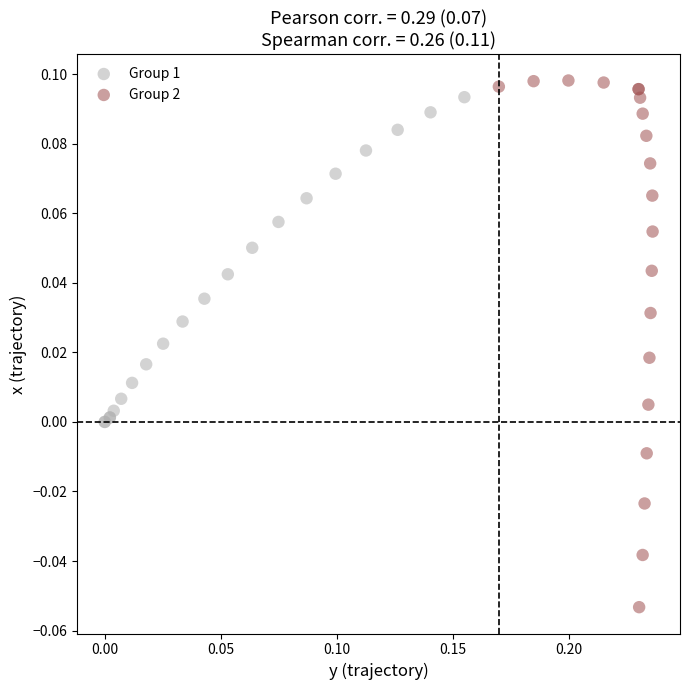

What are all the series names shown in the legend?

Group 1, Group 2